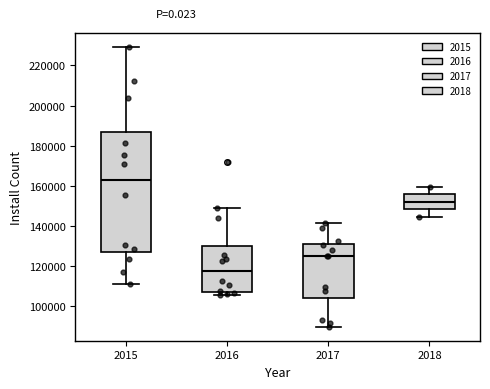

Reading left to right, transcribe this box plot: for each box, give where its median line is, the range the box spans, and where its two whiskers end, as read against the y-axis. The values are not printed on the chart, so give them approximately, as read against the axis.

2015: median 164000, box 128000 to 188000, whiskers 110000 to 230000
2016: median 118000, box 108000 to 130000, whiskers 106000 to 150000
2017: median 126000, box 104000 to 130000, whiskers 90000 to 142000
2018: median 152000, box 148000 to 156000, whiskers 144000 to 160000